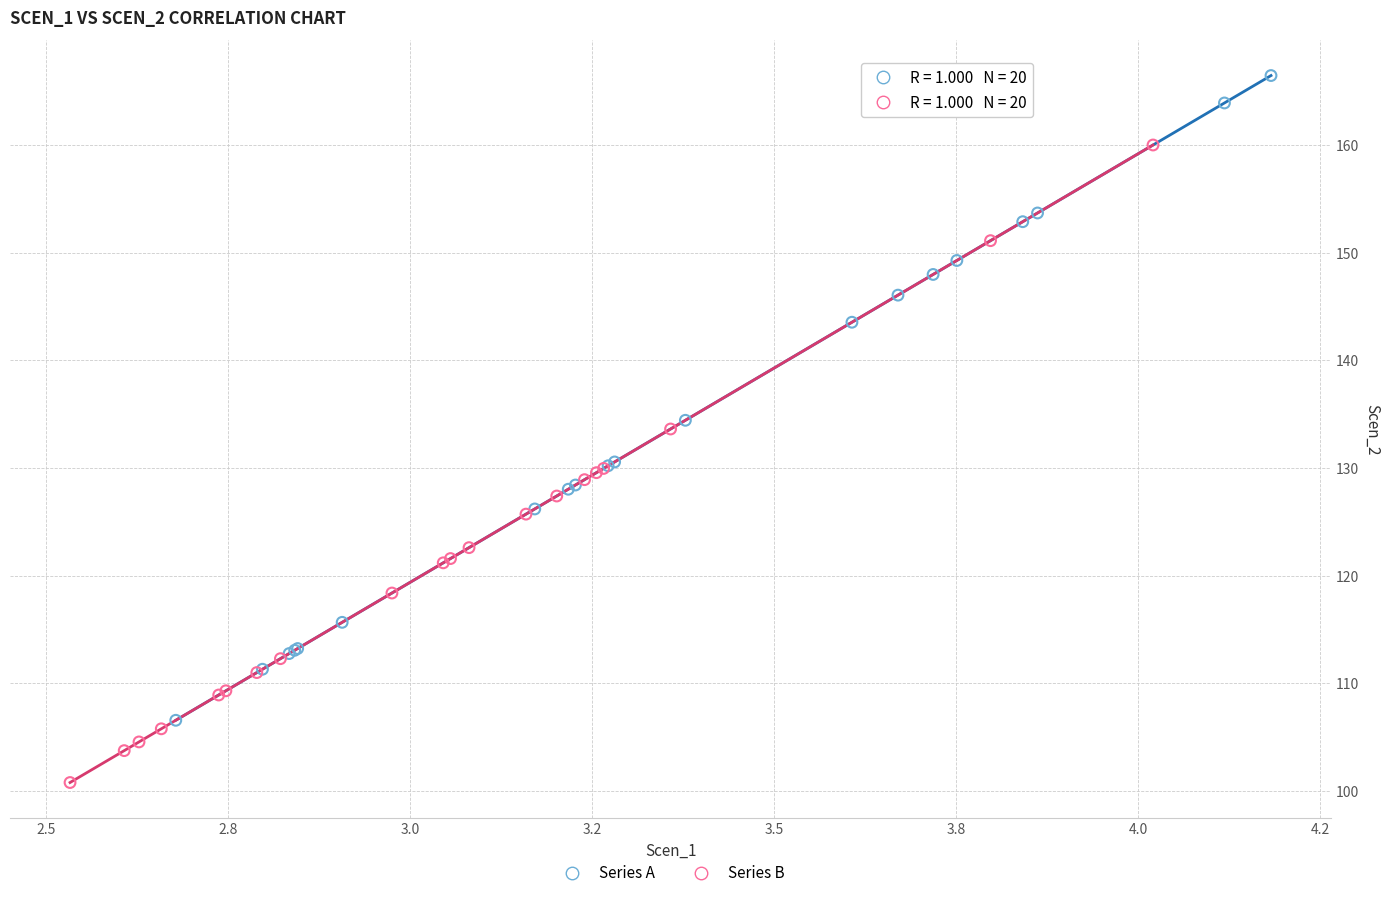

Which series contains the lowest Y value?

Series B